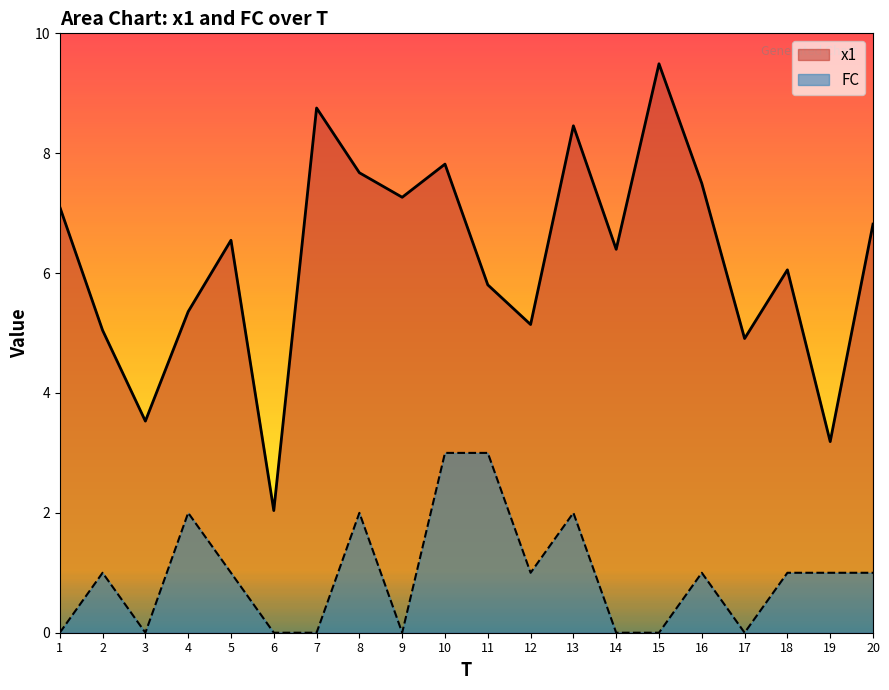

What is the total value across all series at 4?

7.4